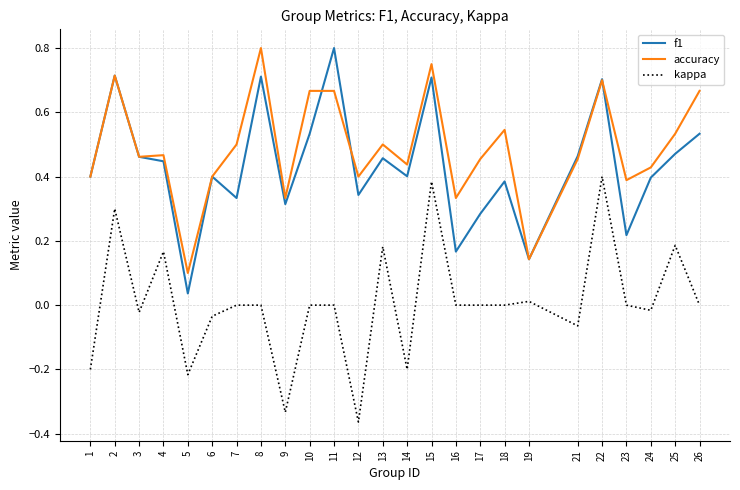

Which series has the largest total across all categories?

accuracy